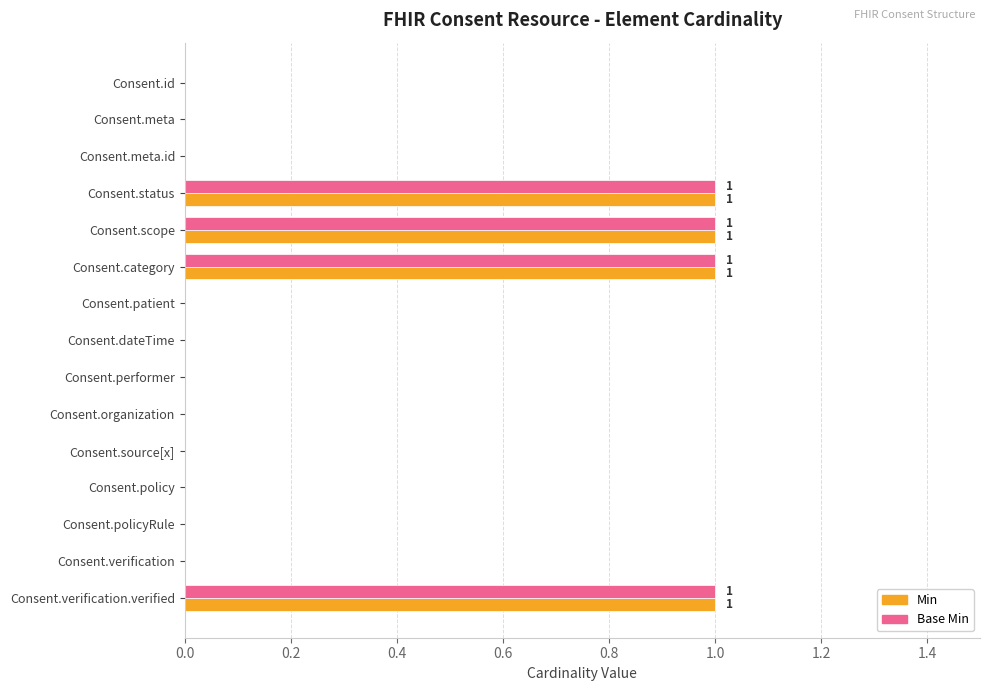

What is the sum of all Min values?

4